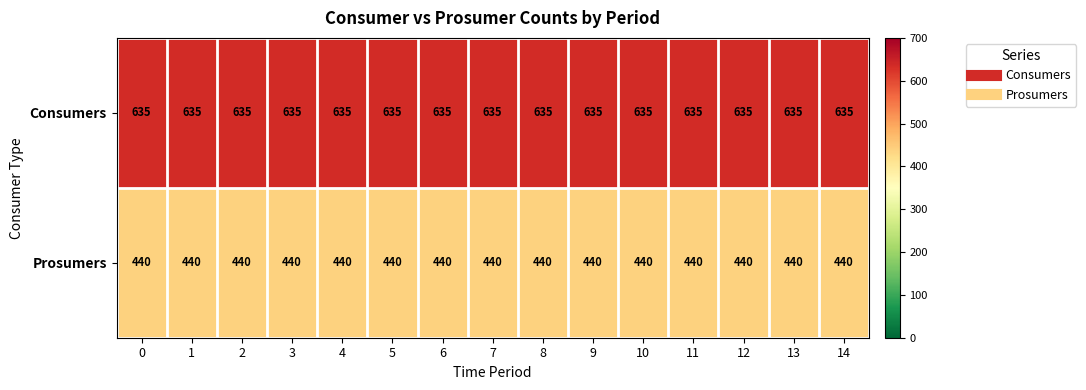

What is the difference between the highest and lowest values at 14?

195